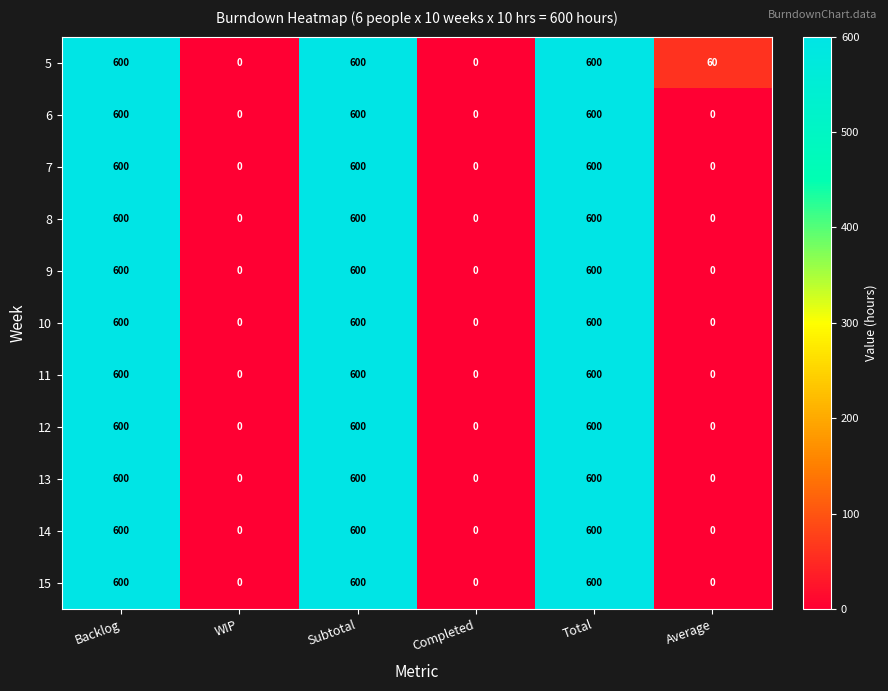

What is the total value across all series at Average?

60